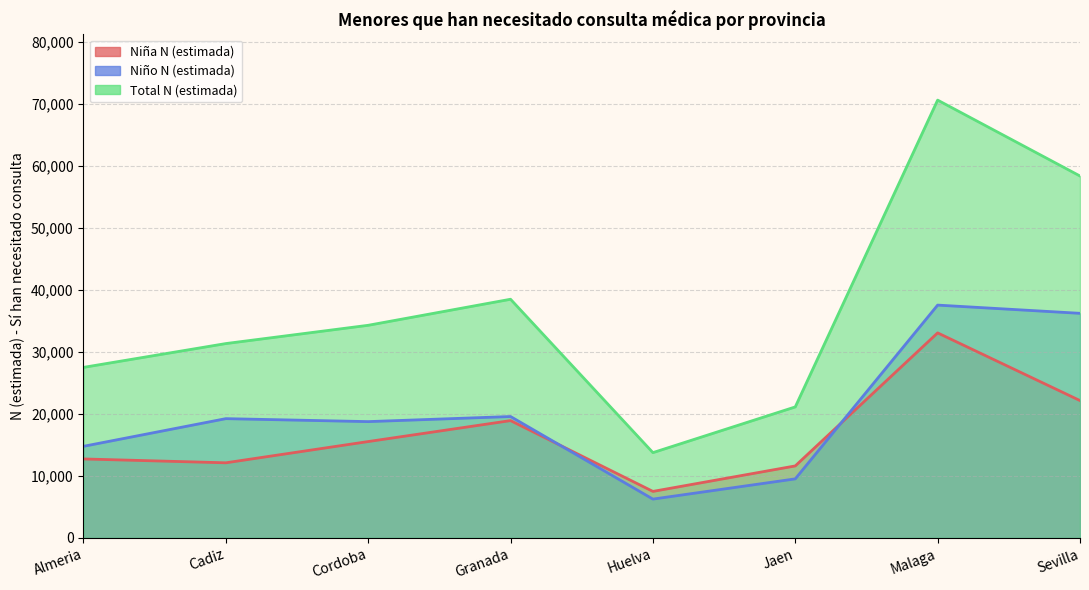

True or false: Niña N (estimada) and Total N (estimada) cross at least once.

False